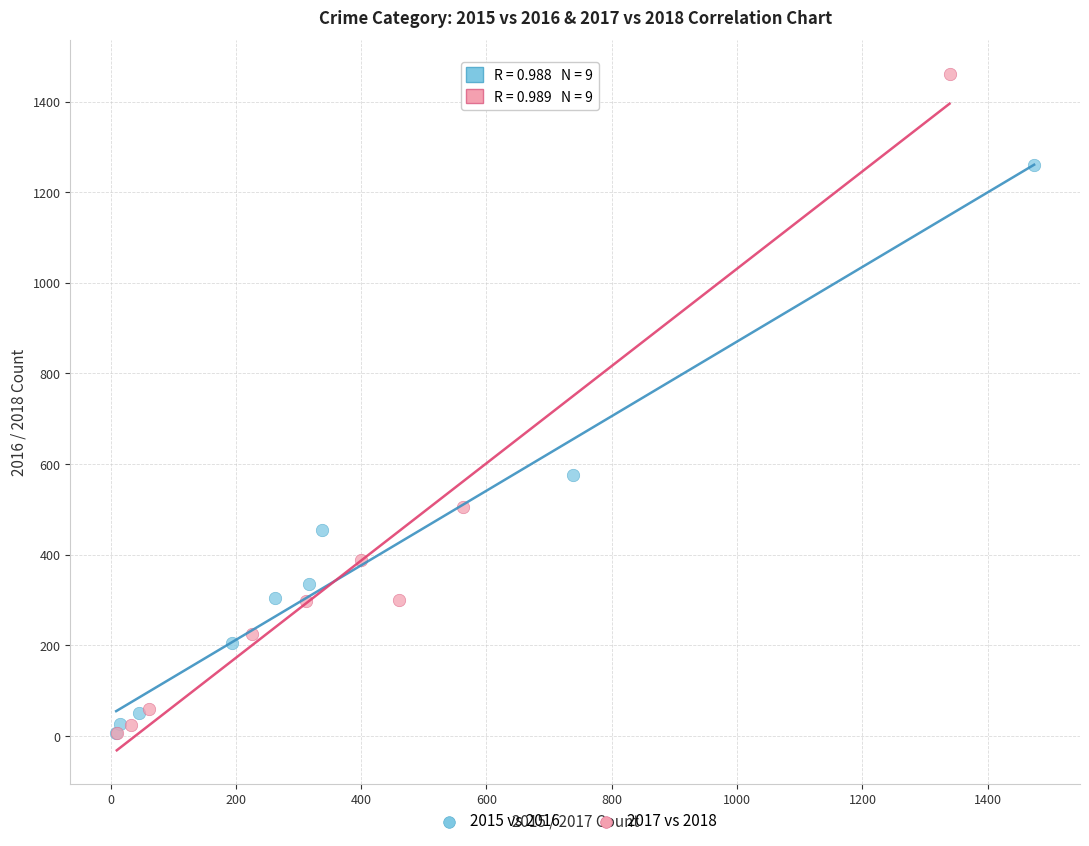

What are all the series names shown in the legend?

2015 vs 2016, 2017 vs 2018